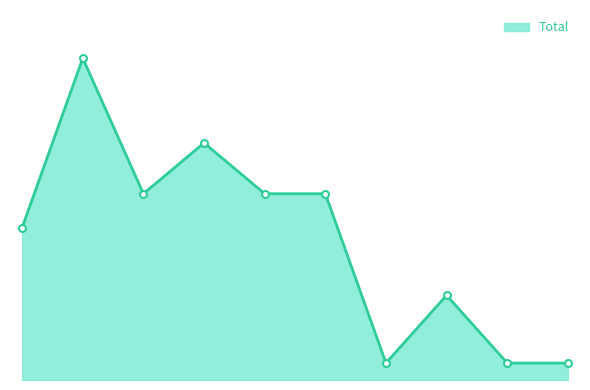

Does the chart have visible grid lines?

No